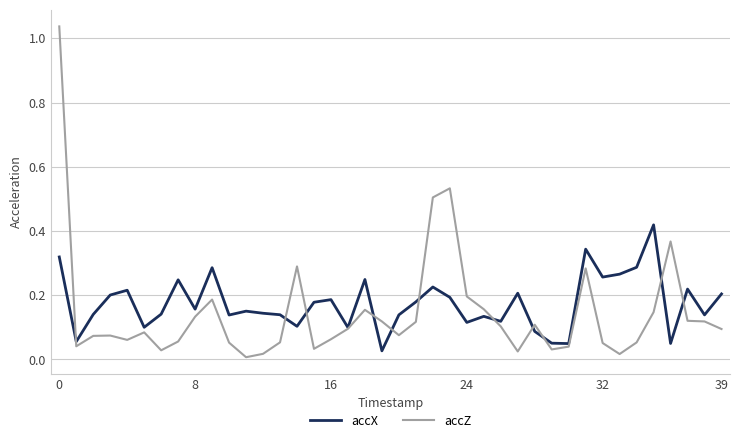

Which series has the largest range (max minus min)?

accZ